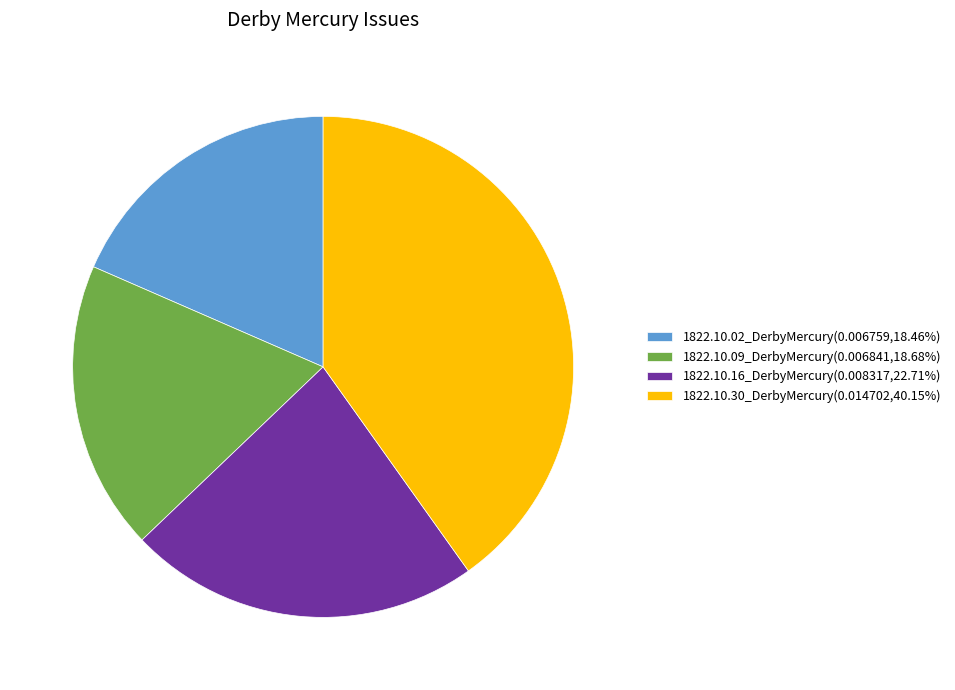

True or false: 1822.10.09_DerbyMercury accounts for 11% of the total.

False